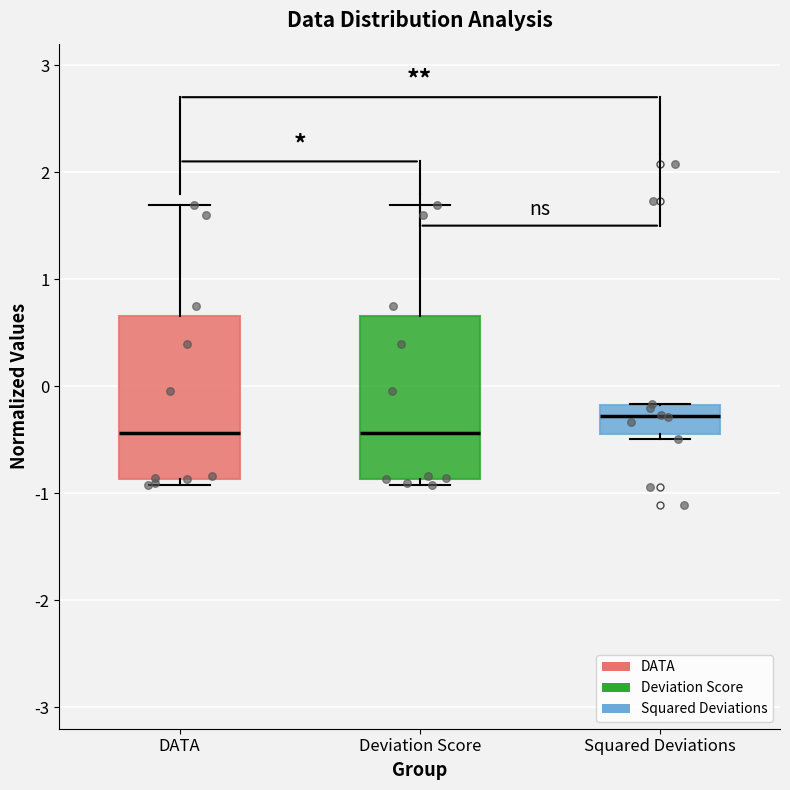

Reading left to right, transcribe this box plot: for each box, give where its median line is, the range the box spans, and where its two whiskers end, as read against the y-axis. The values are not printed on the chart, so give them approximately, as read against the axis.

DATA: median -0.4, box -0.9 to 0.7, whiskers -0.9 (just below the box's lower edge) to 1.7
Deviation Score: median -0.4, box -0.9 to 0.7, whiskers -0.9 (just below the box's lower edge) to 1.7
Squared Deviations: median -0.3, box -0.5 to -0.2, whiskers -0.5 (just below the box's lower edge) to -0.2